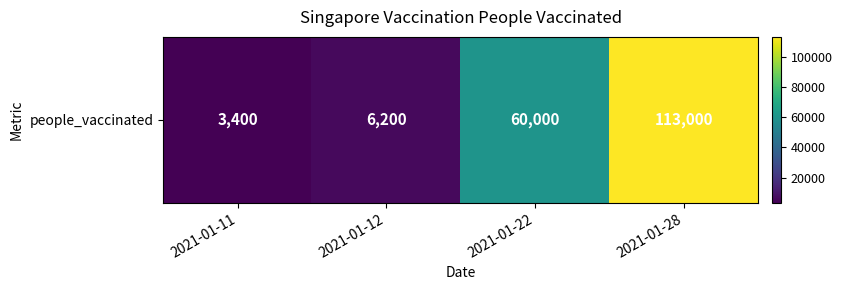

Reading left to right, what are all the values shown in this chart?

3400	6200	60000	113000